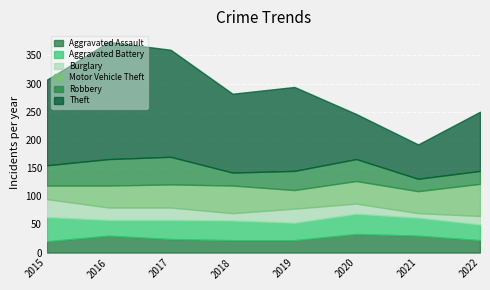

Between 2018 and 2020, which is larger?

2020